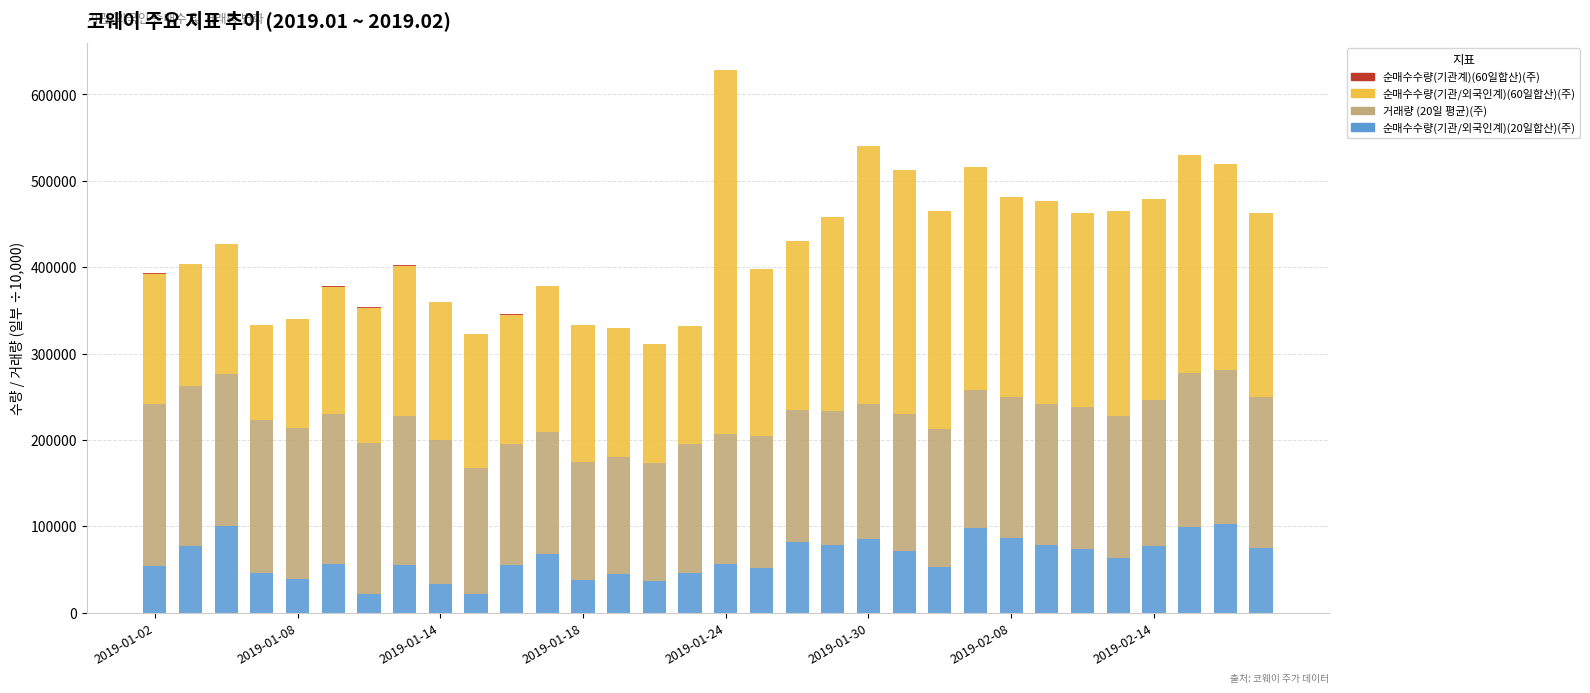

What is the sum of all 순매수수량(기관/외국인계)(20일합산)(주) values?

2019338.0